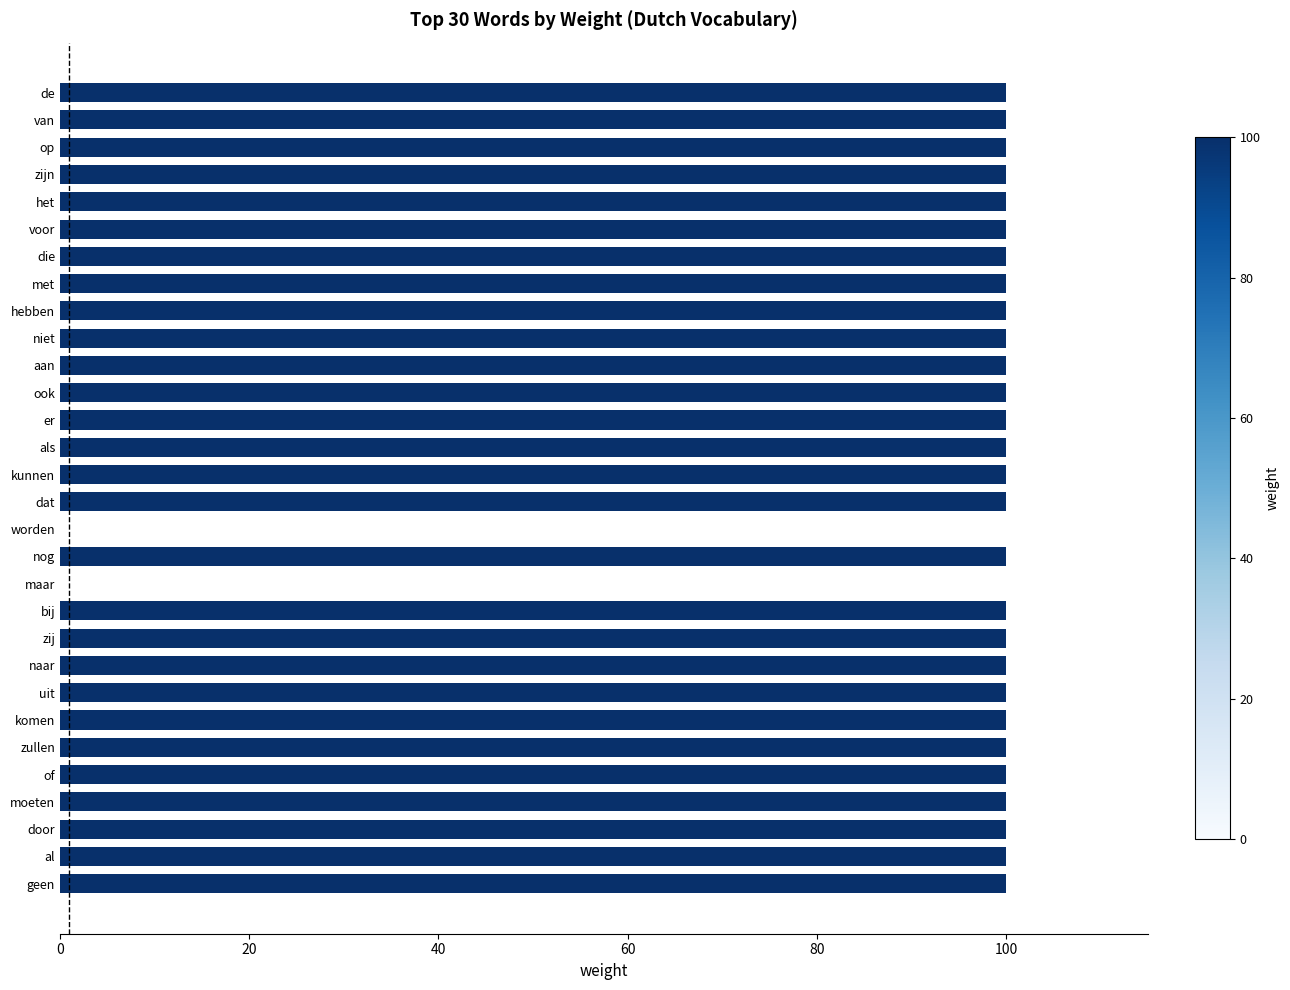

The chart shows a value of 100 at op. True or false?

True